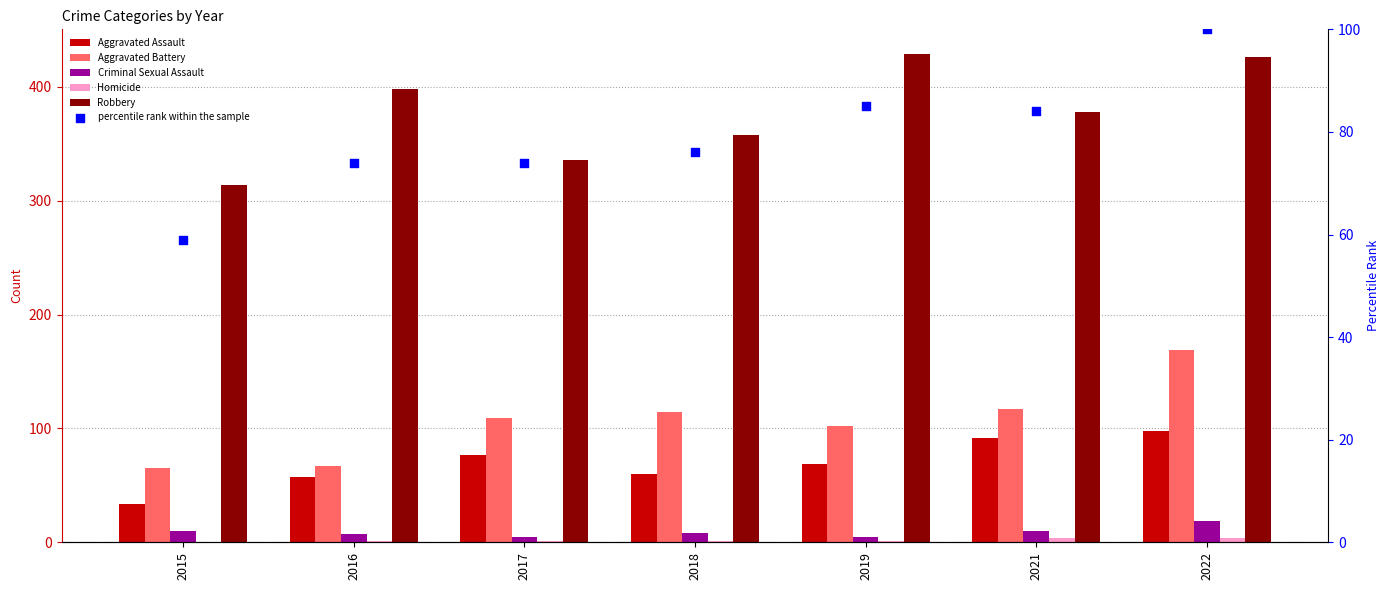

Is the value of Homicide at 2019 greater than the value of percentile rank within the sample at 2018?

No